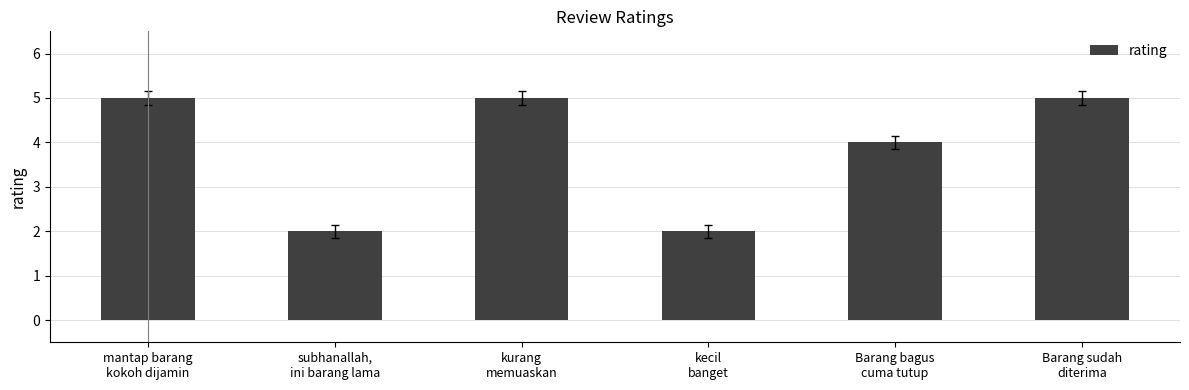

Reading right to left, list all the values displayed in this chart.

5	4	2	5	2	5